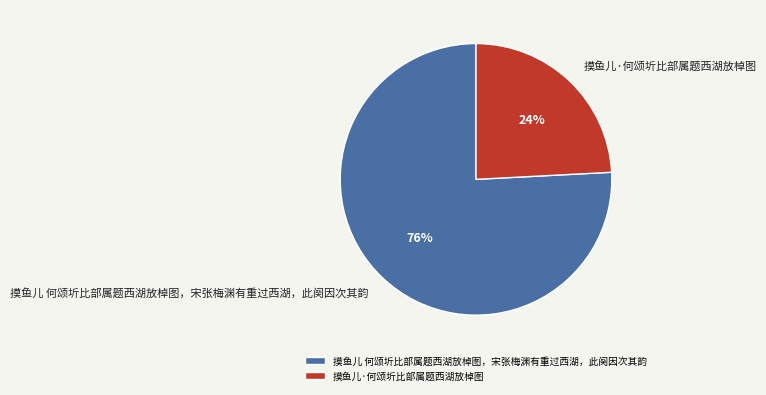

To the nearest percent, what portion does 摸鱼儿·何颂圻比部属题西湖放棹图 represent?

24%